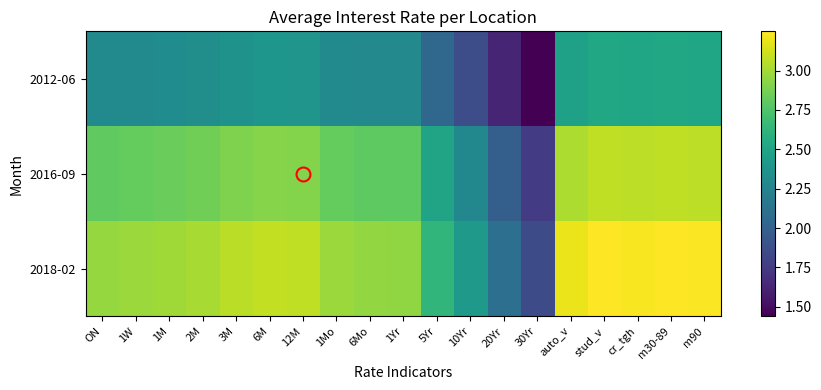

What is the spread (max minus min) of values at cr_tgh?

0.7